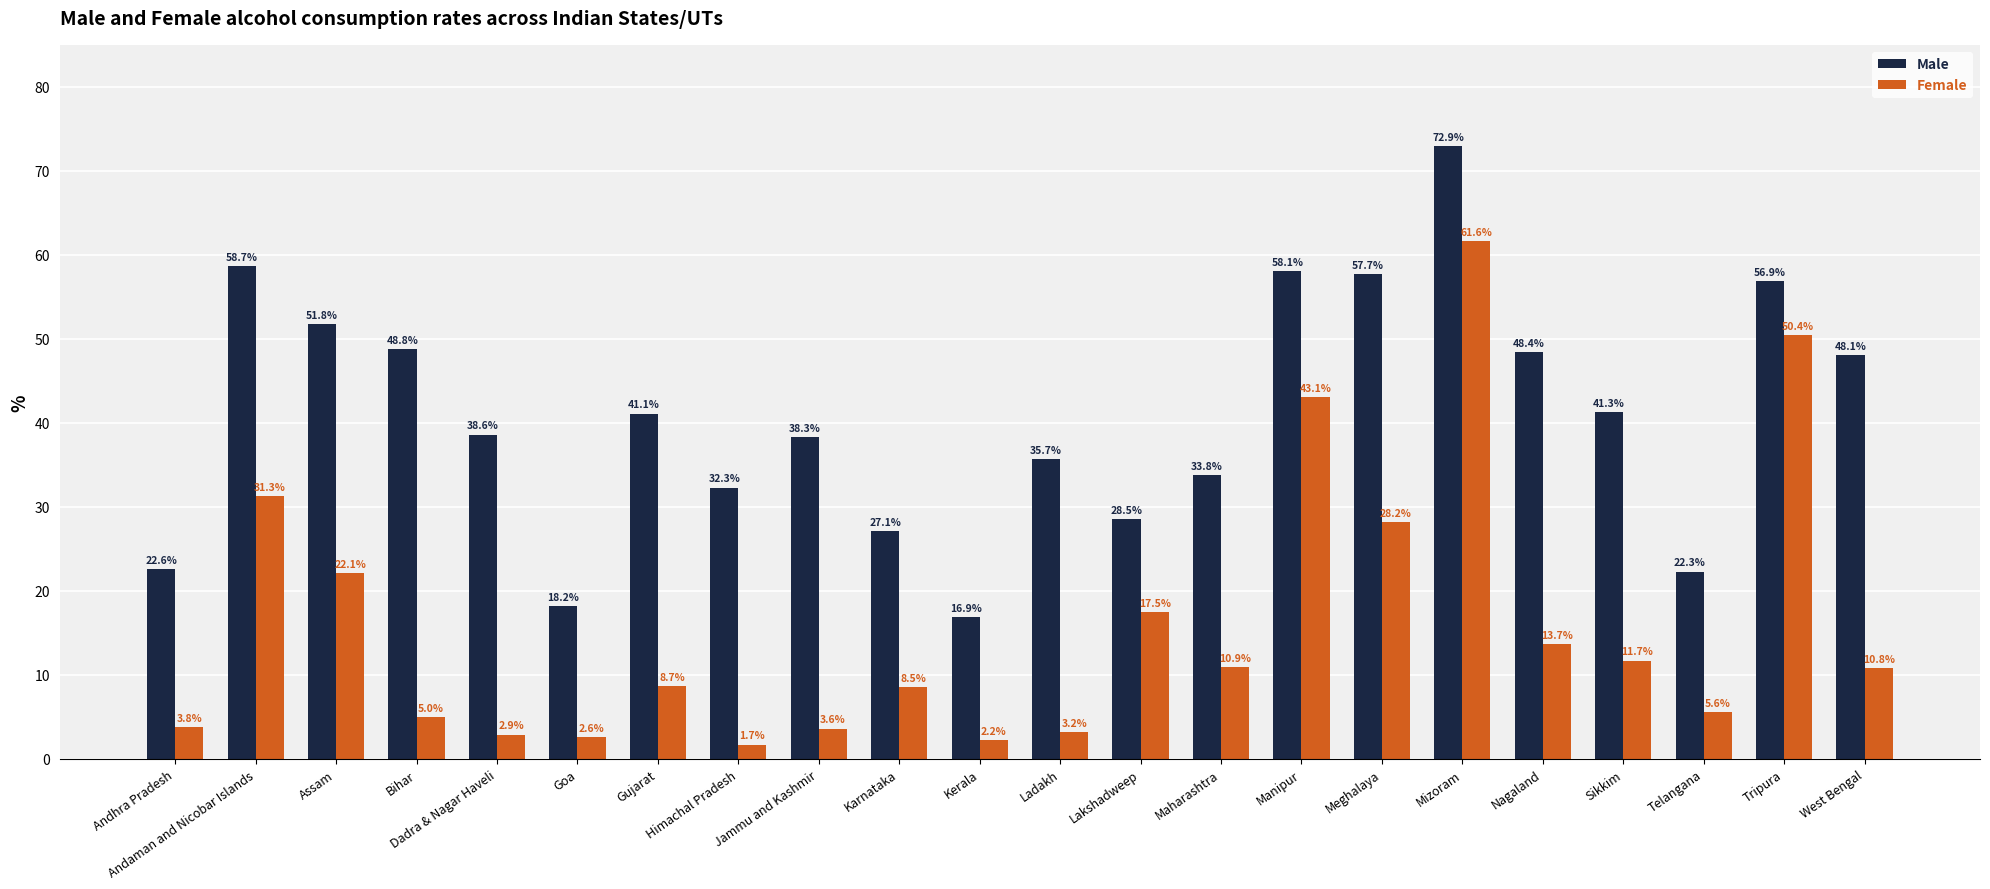

How many groups of bars are there?

22